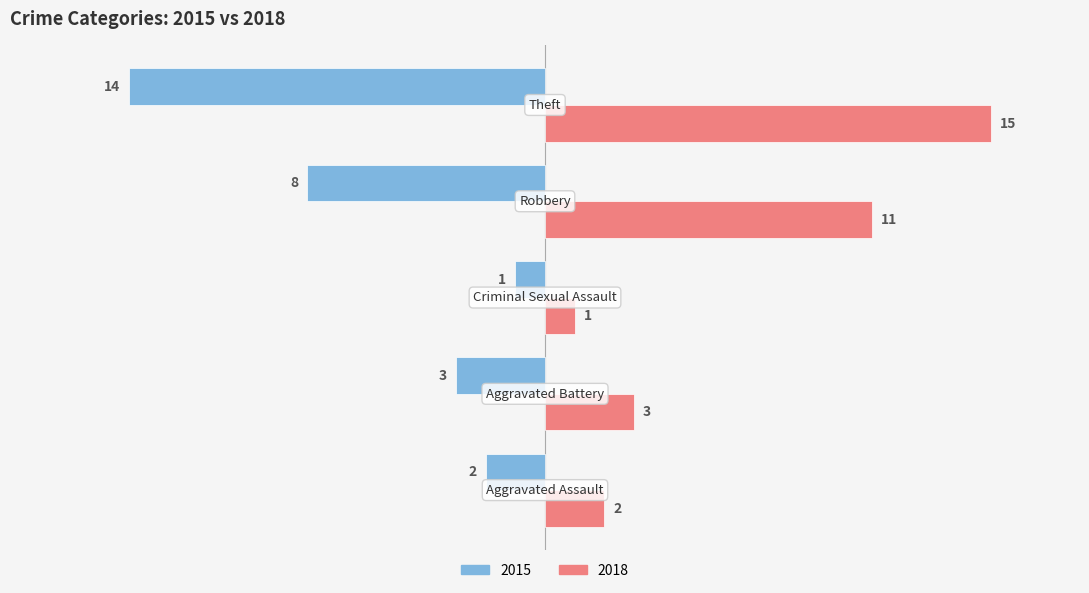

What is the average value of the 2015 series?

-6